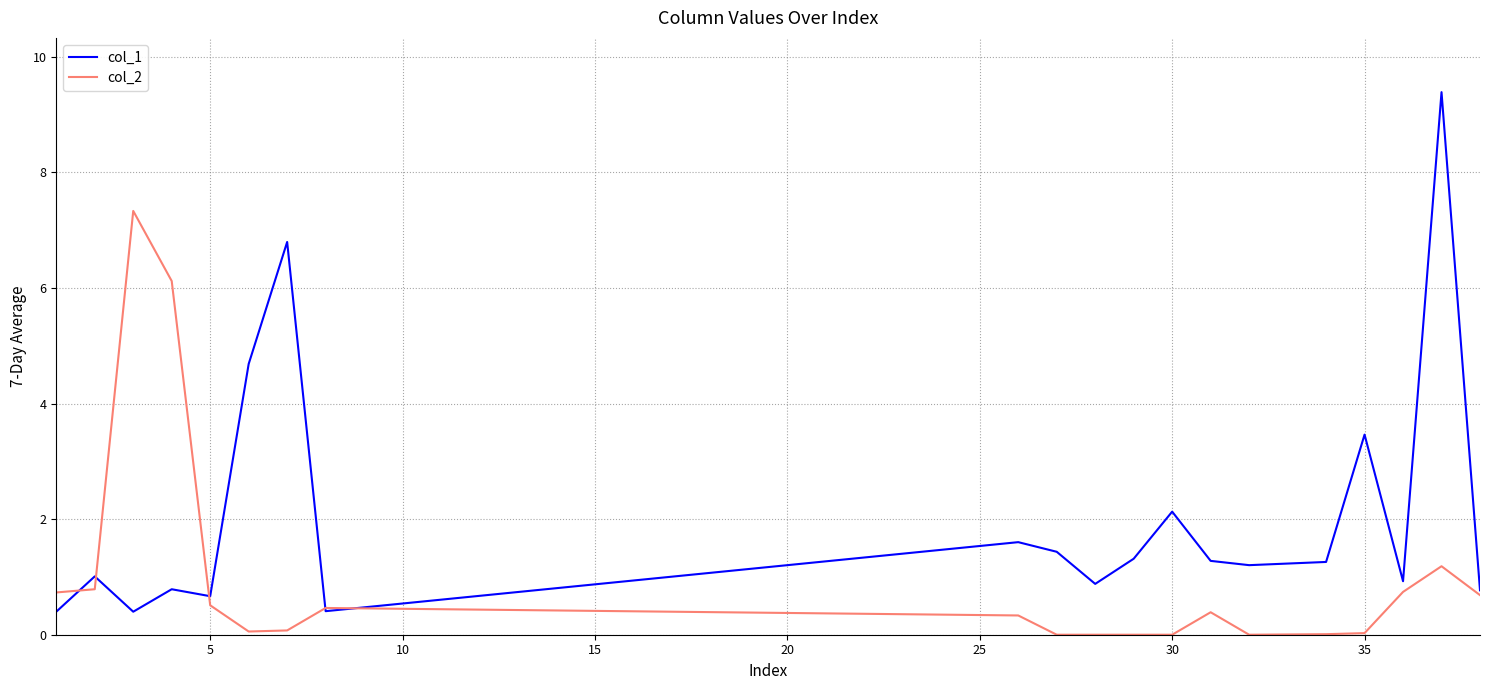

What is the average value of the col_1 series?

2.0